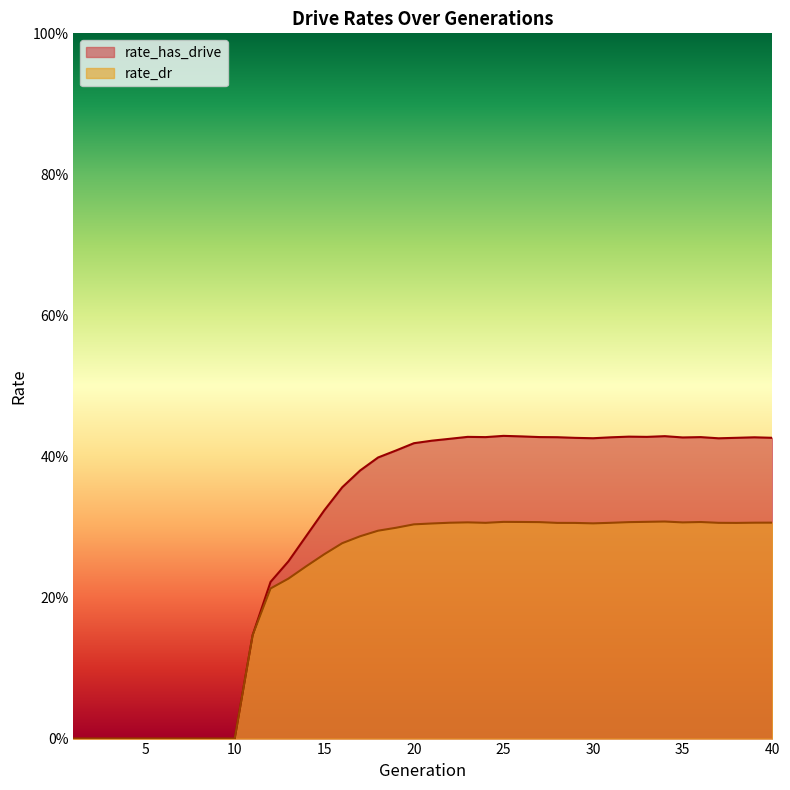

At which label does rate_has_drive reach its minimum?

1